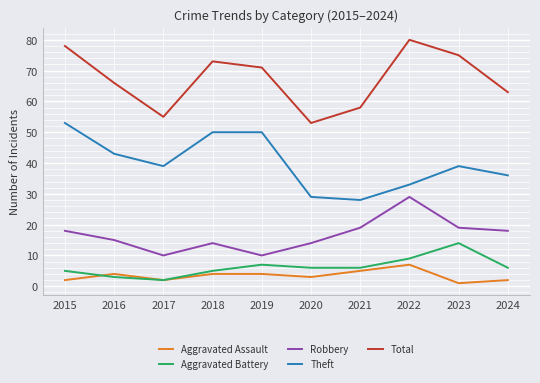

What is the approximate value of Robbery at 2023?

19